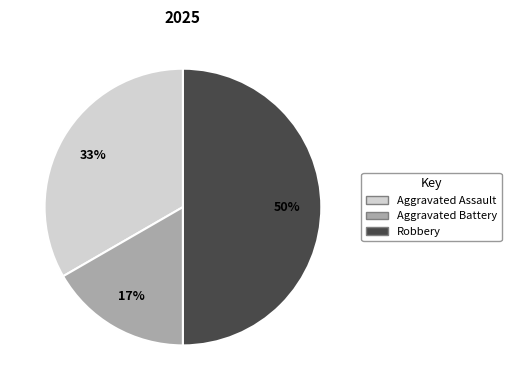

Does Aggravated Assault account for over 50% of the chart?

No